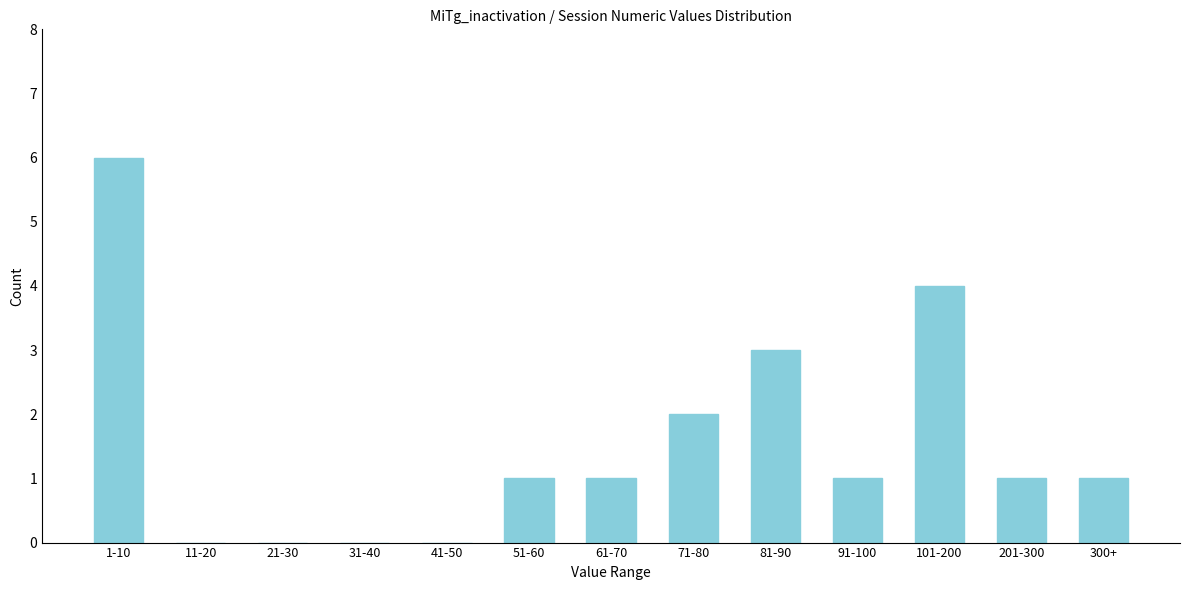

Reading right to left, extract all data points from this chart.

300+=1	201-300=1	101-200=4	91-100=1	81-90=3	71-80=2	61-70=1	51-60=1	41-50=0	31-40=0	21-30=0	11-20=0	1-10=6